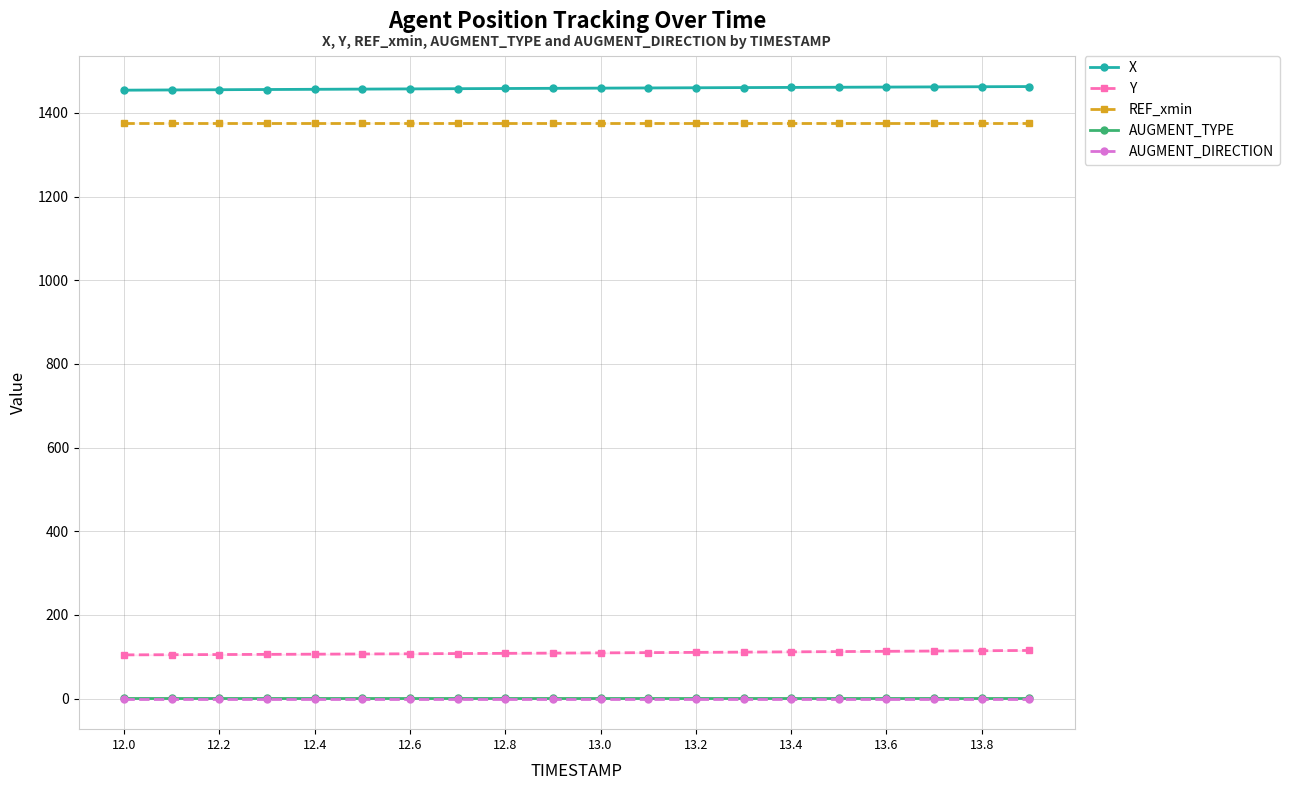

The value of X at 13.6 is 453.0. True or false?

False